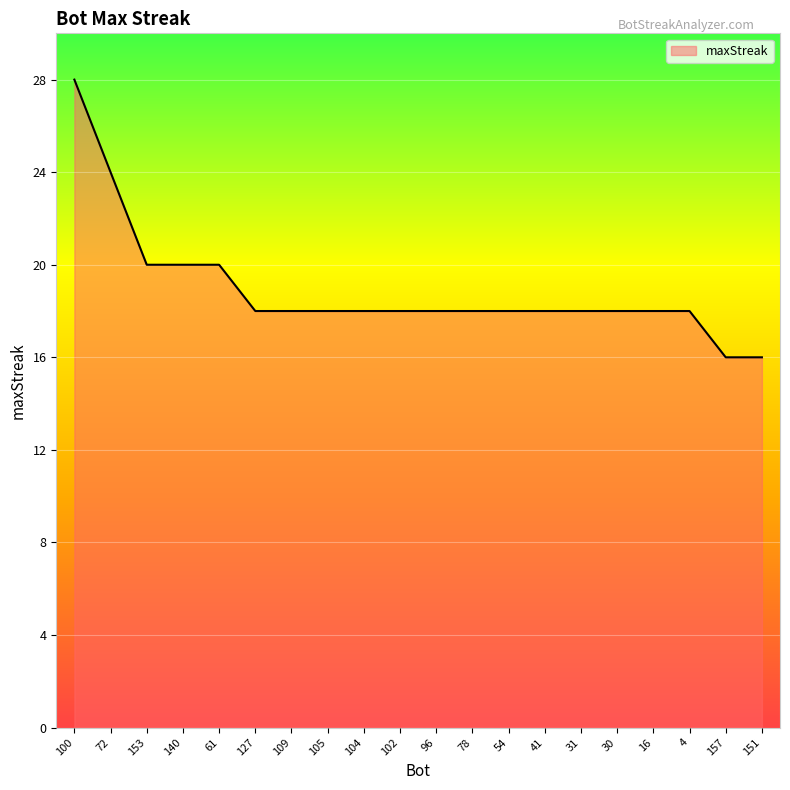

Reading right to left, transcribe all the data shown in this chart.

151=16	157=16	4=18	16=18	30=18	31=18	41=18	54=18	78=18	96=18	102=18	104=18	105=18	109=18	127=18	61=20	140=20	153=20	72=24	100=28